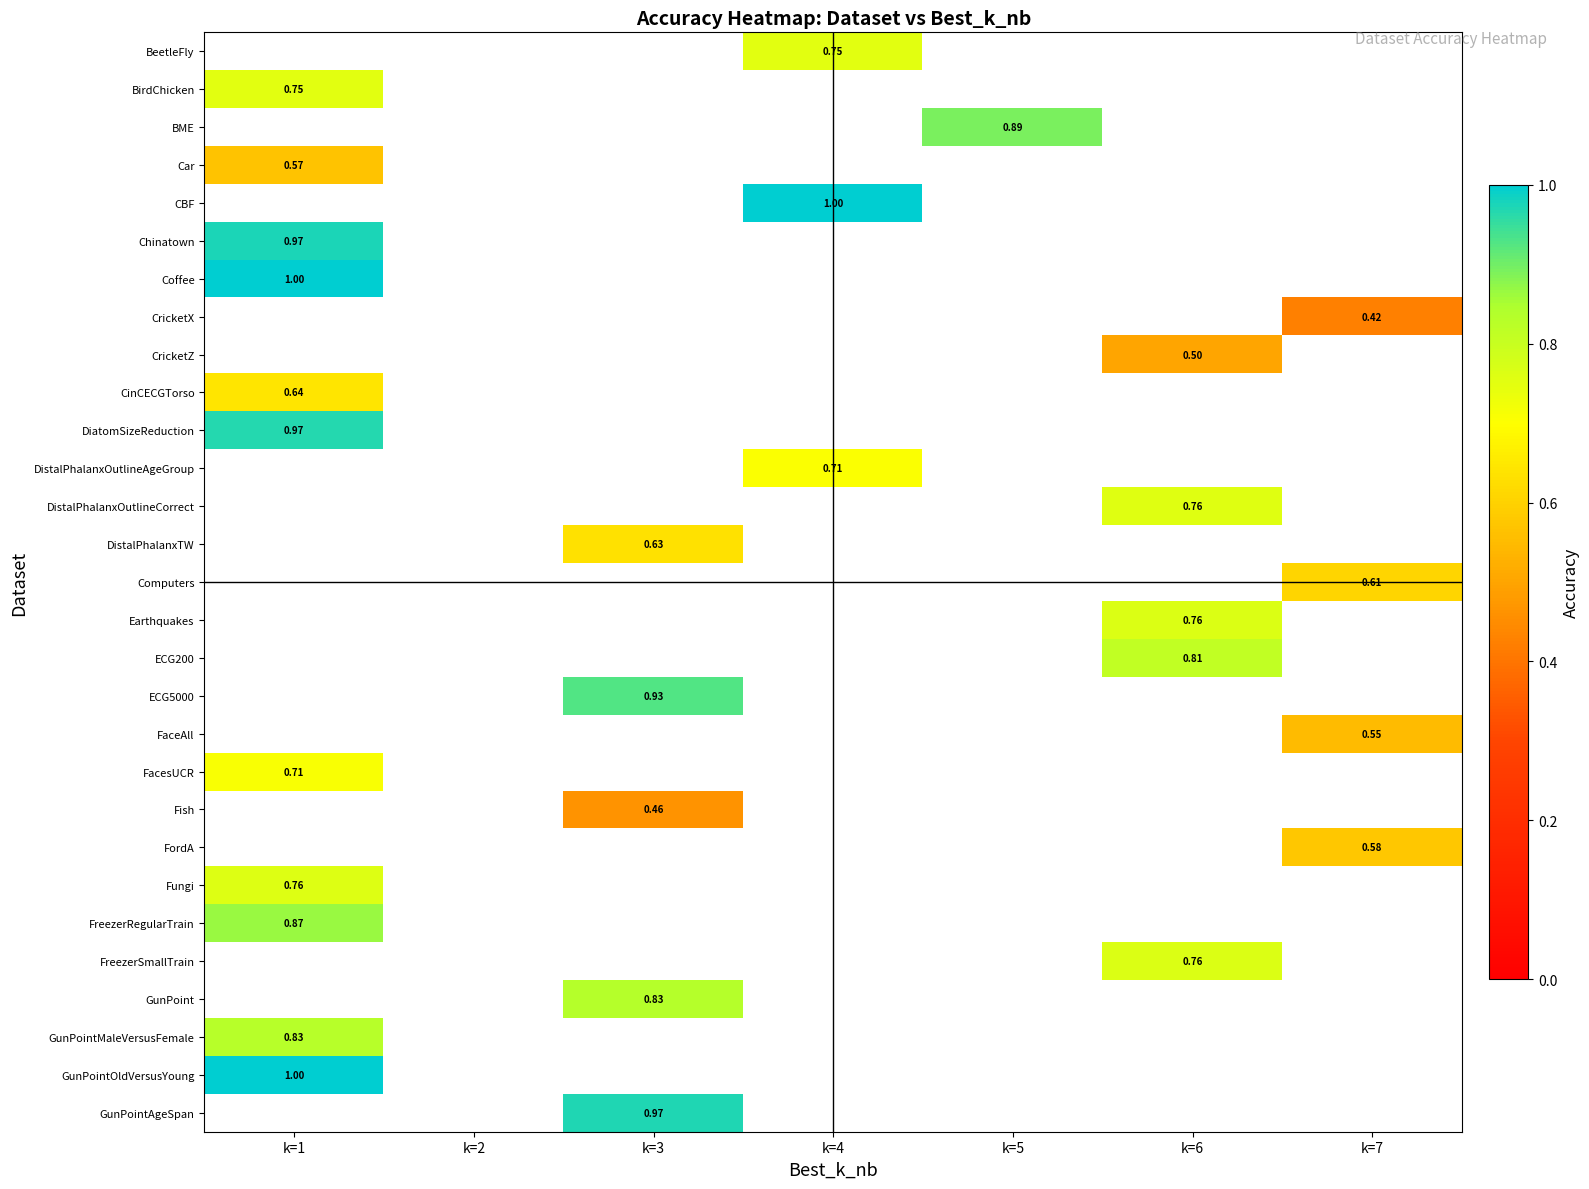

Is the value of CricketX at k=6 greater than the value of GunPointMaleVersusFemale at k=7?

No